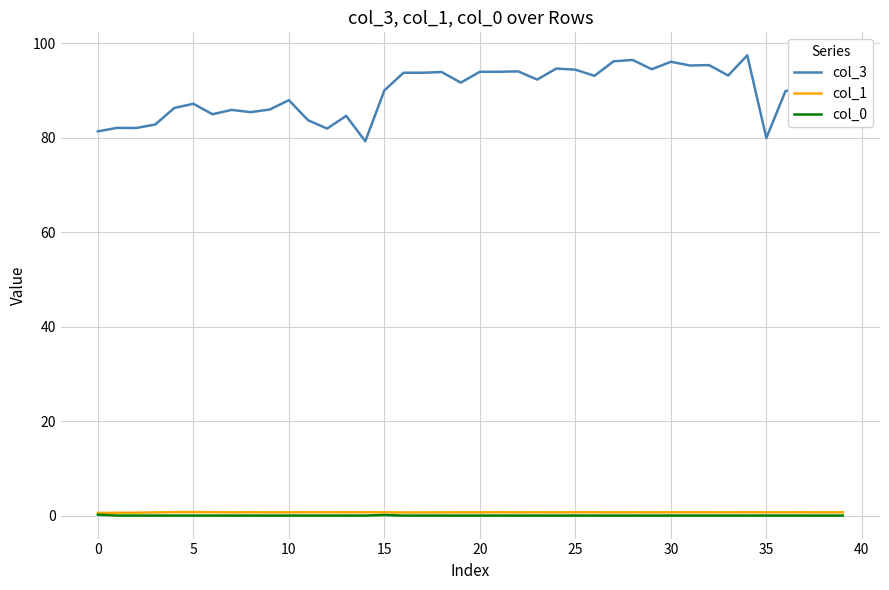

Which series has the largest total across all categories?

col_3